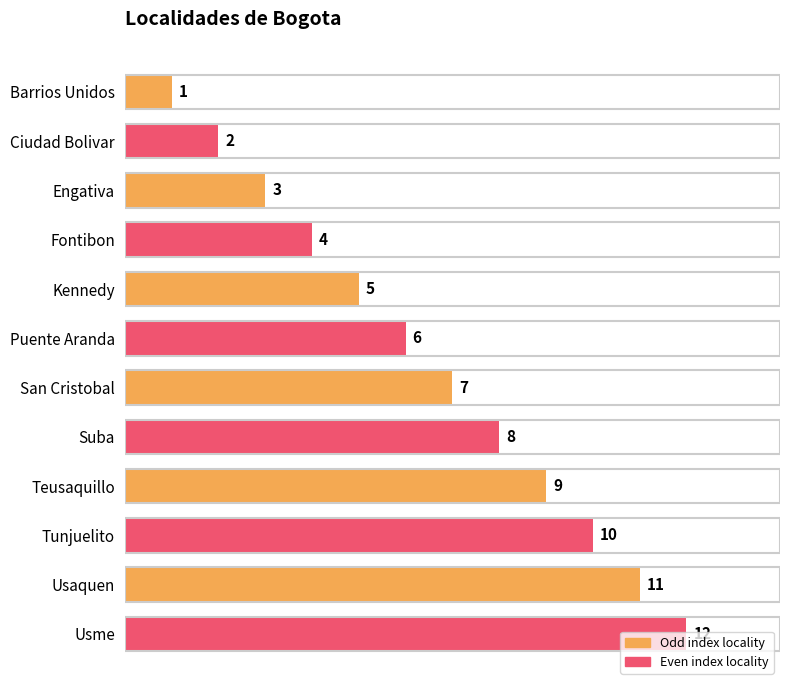

What is the change in value from Suba to Tunjuelito?

+2